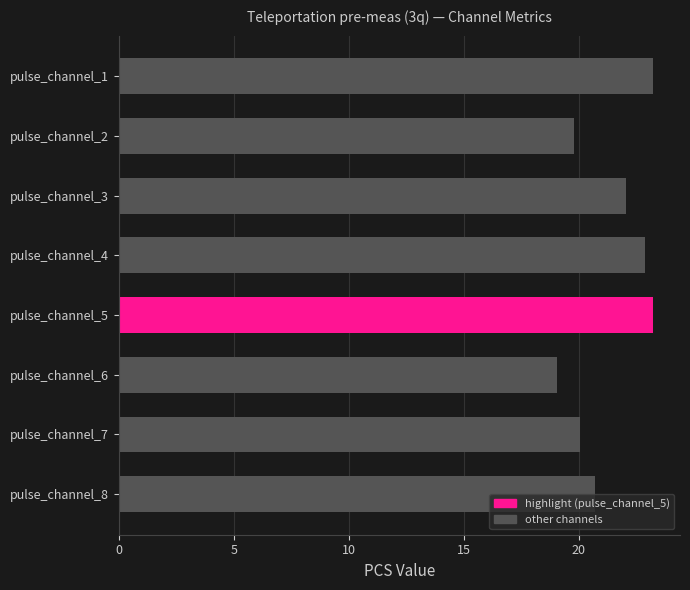

What is the value of the 8th bar from the top?

20.7